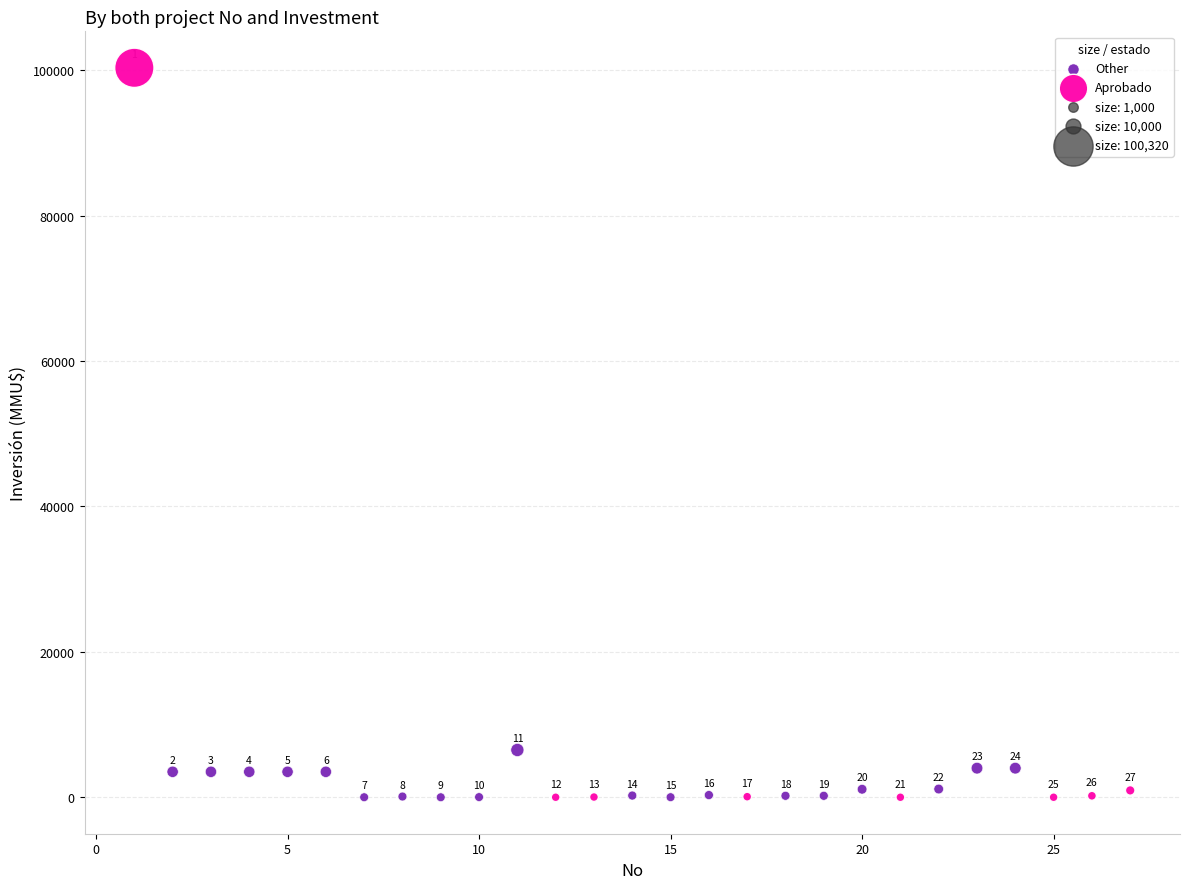

Which series has the widest spread of Y values?

Aprobado